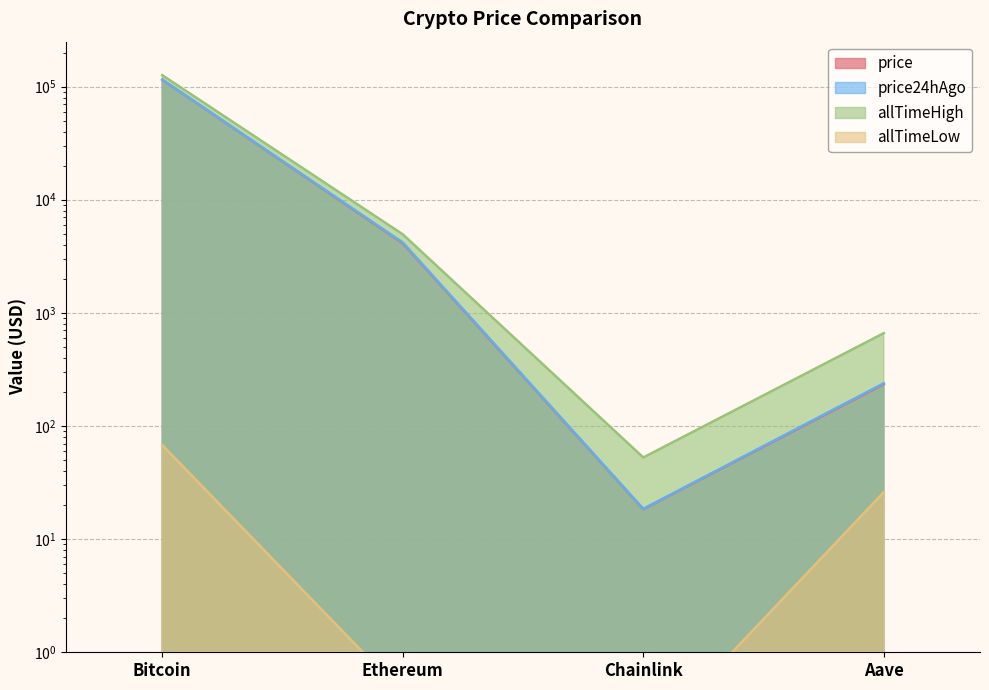

Which label corresponds to the smallest value in the chart?

Chainlink